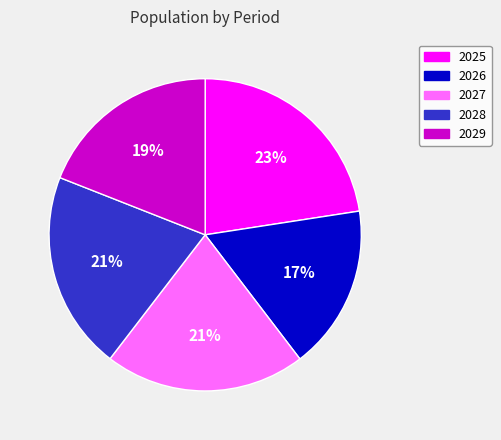

Count the number of slices in the pie.

5